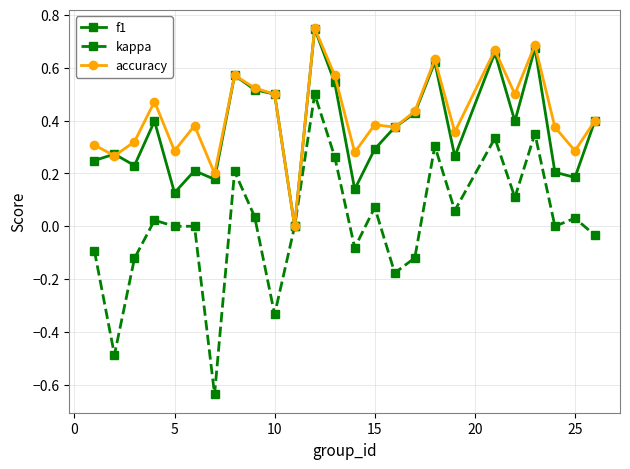

What are all the series names shown in the legend?

f1, kappa, accuracy